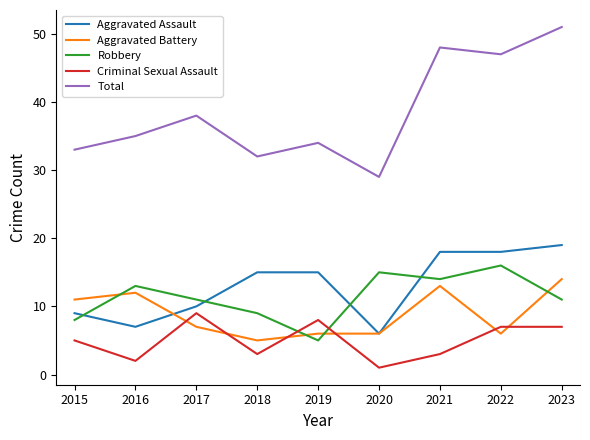

List the series in order of their peak value, lowest first.

Criminal Sexual Assault, Aggravated Battery, Robbery, Aggravated Assault, Total